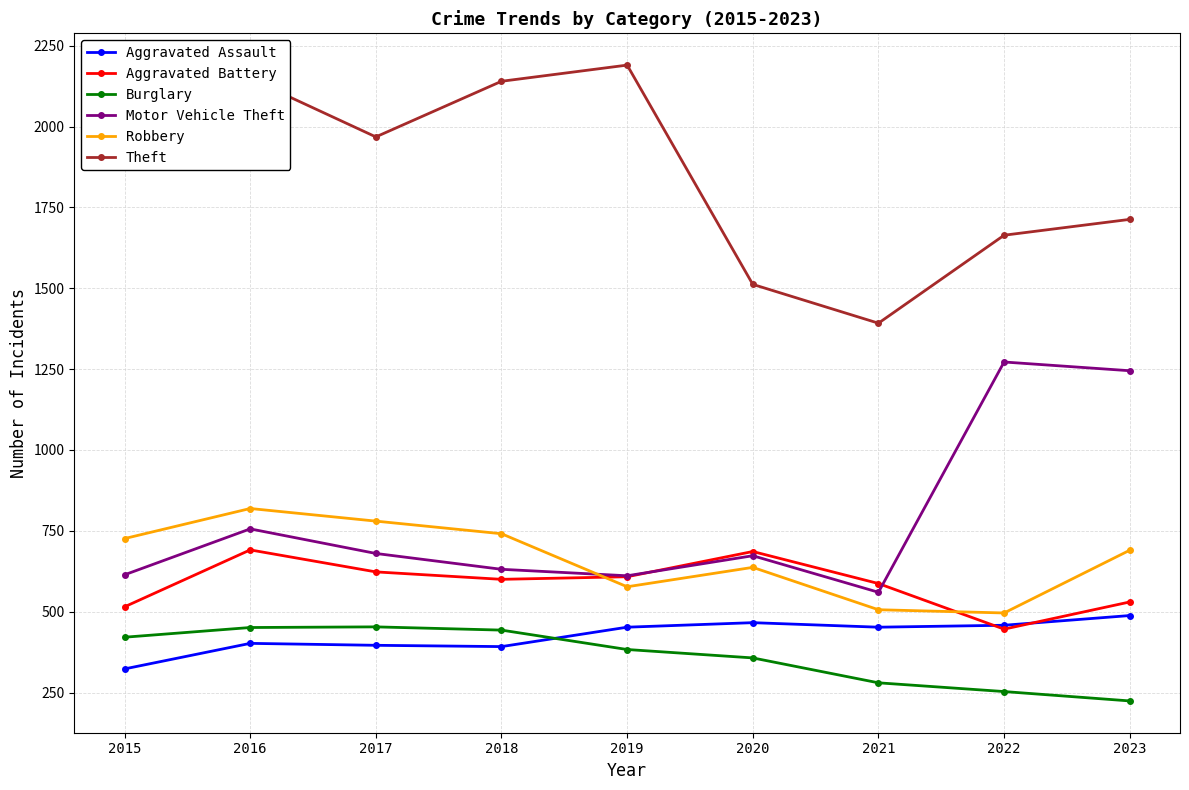

Which category has the lowest value in the Aggravated Assault series?

2015